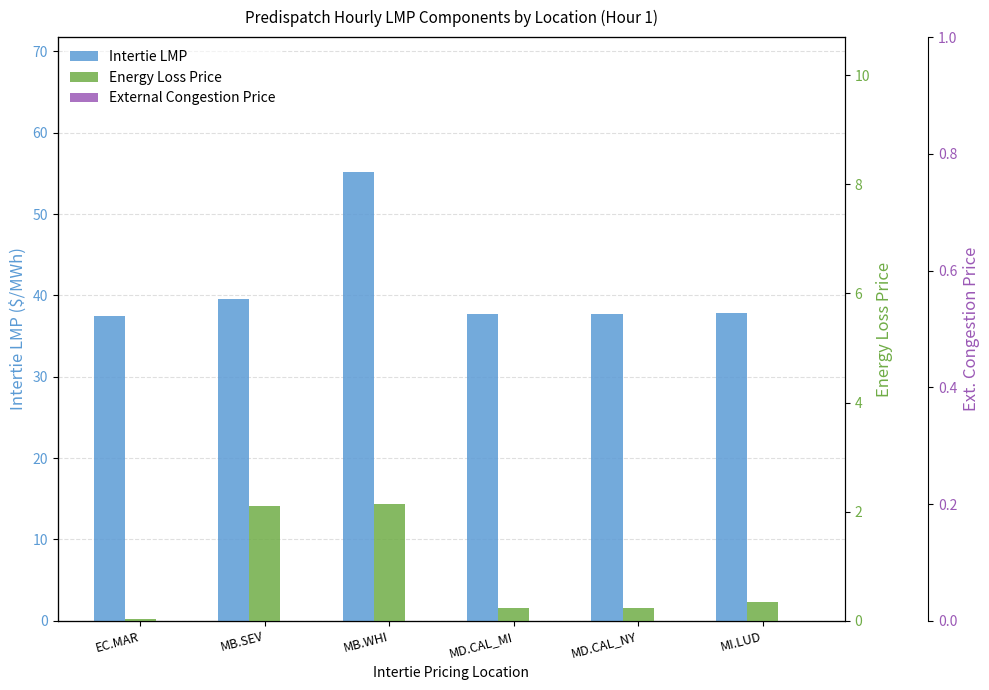

What is the total value across all series at MB.SEV?

41.7